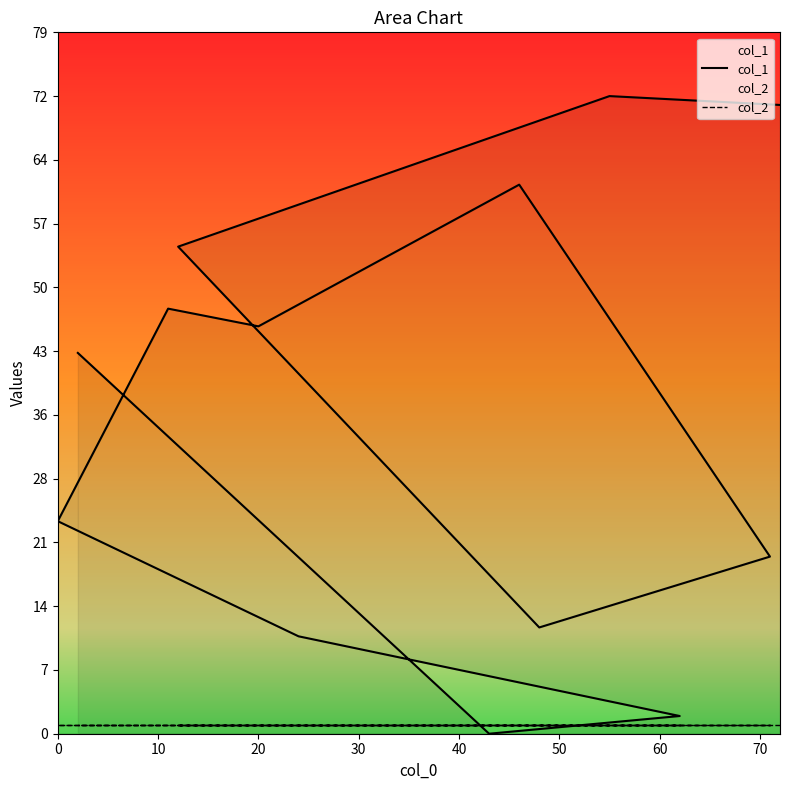

List the series in order of their peak value, lowest first.

col_2, col_1